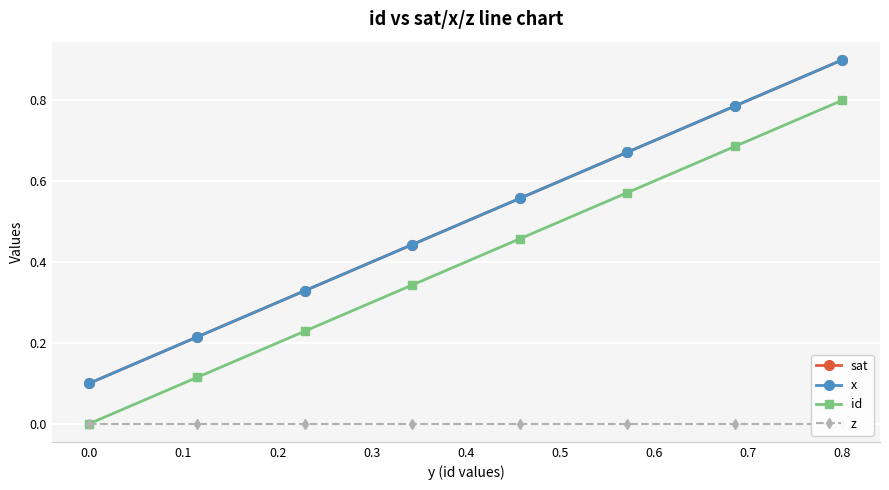

What is the average value of the x series?

0.5